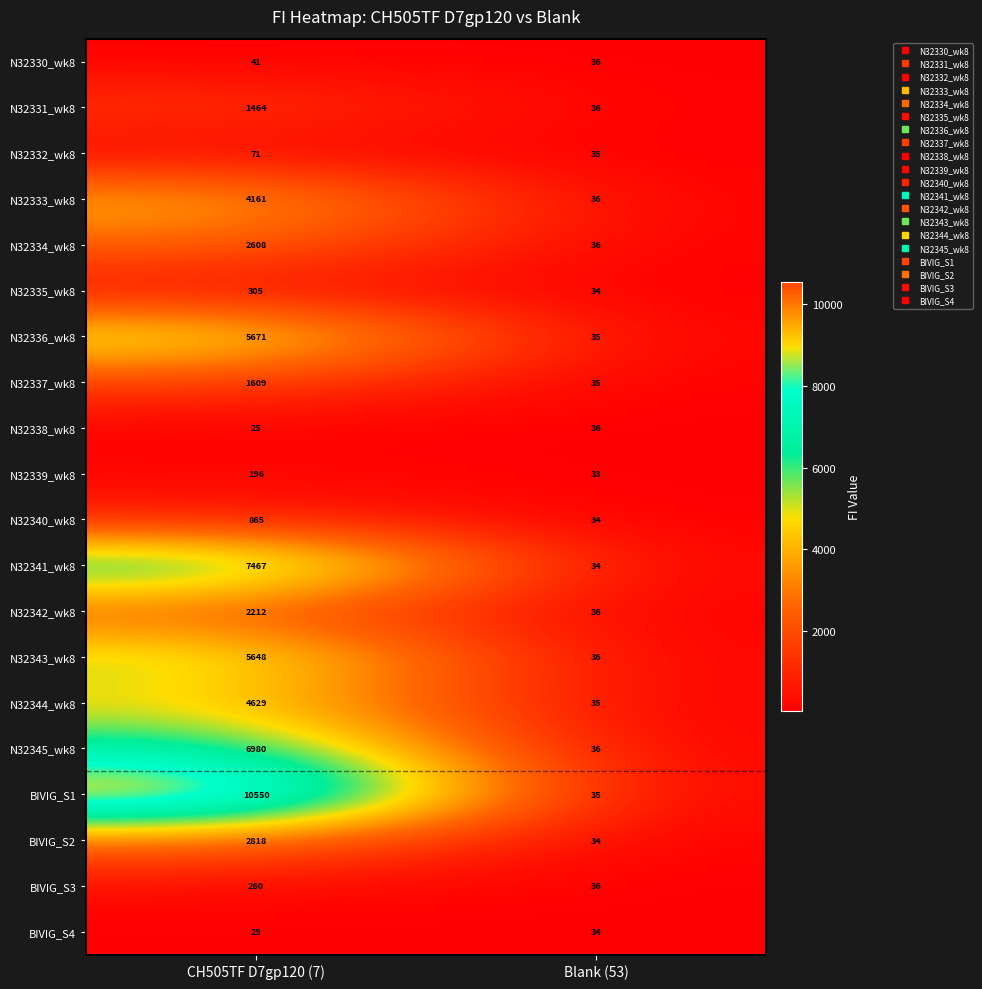

Read the BIVIG_S2 value at Blank (53), to the nearest 50.

50